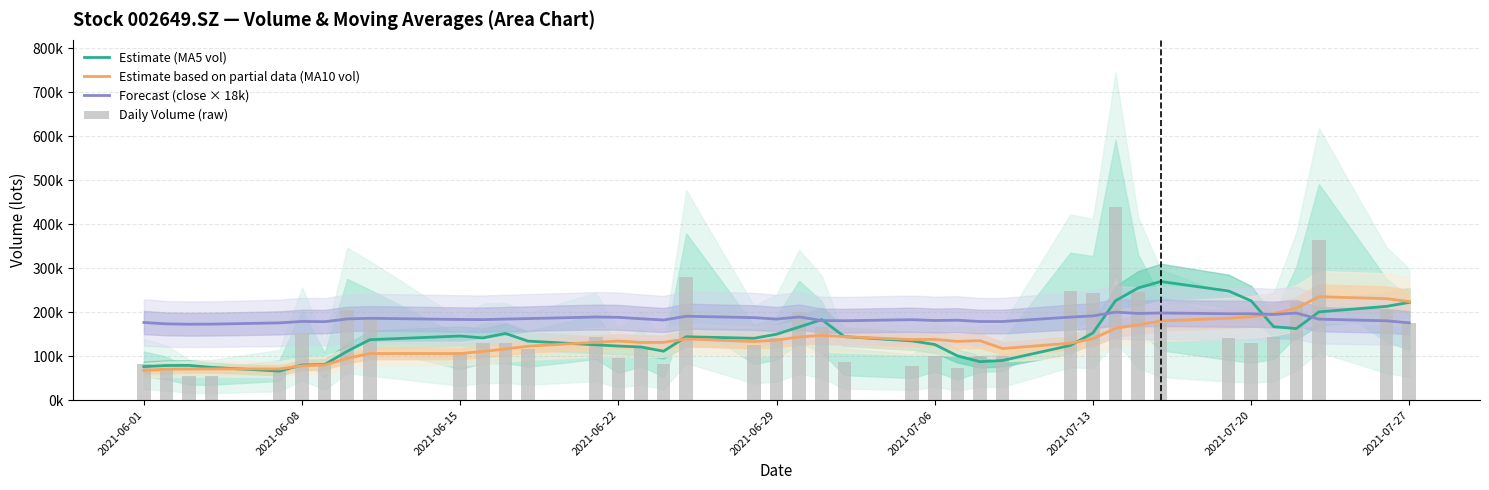

What position from the right is 2021-06-15?

31